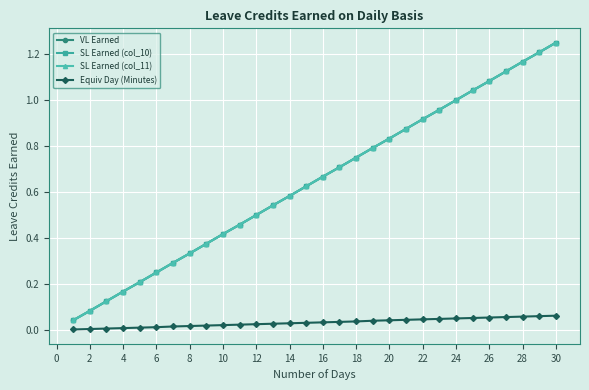

Does the chart have visible grid lines?

Yes